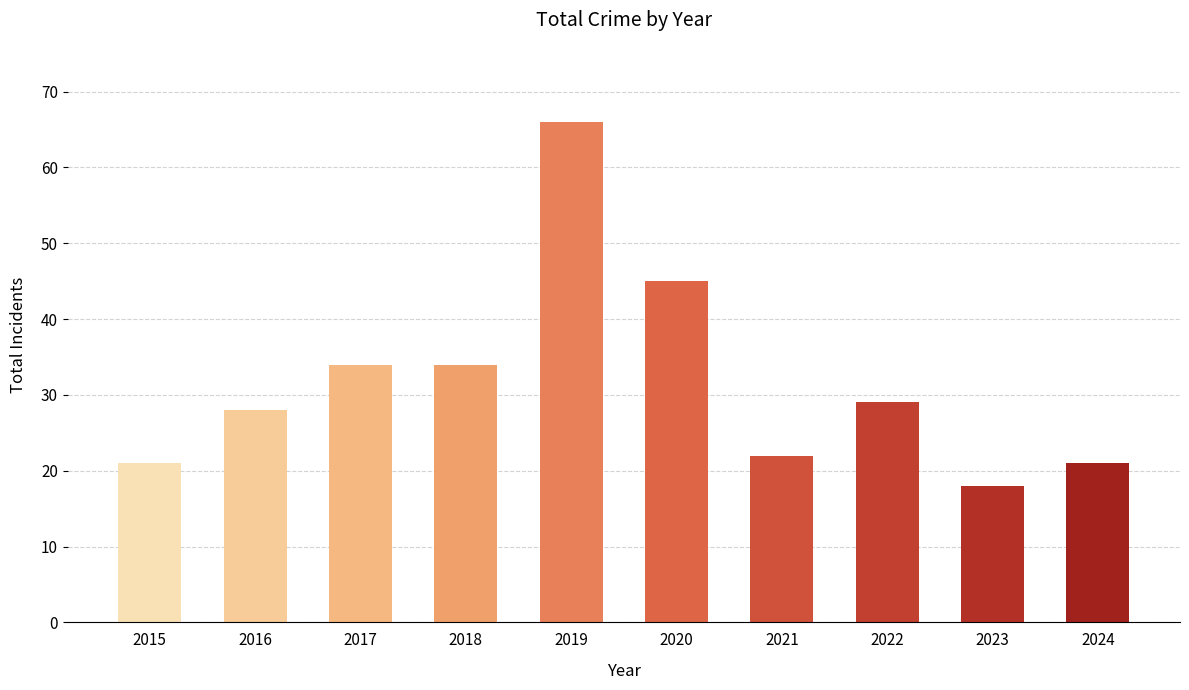

What is the difference between the maximum and minimum values?

48